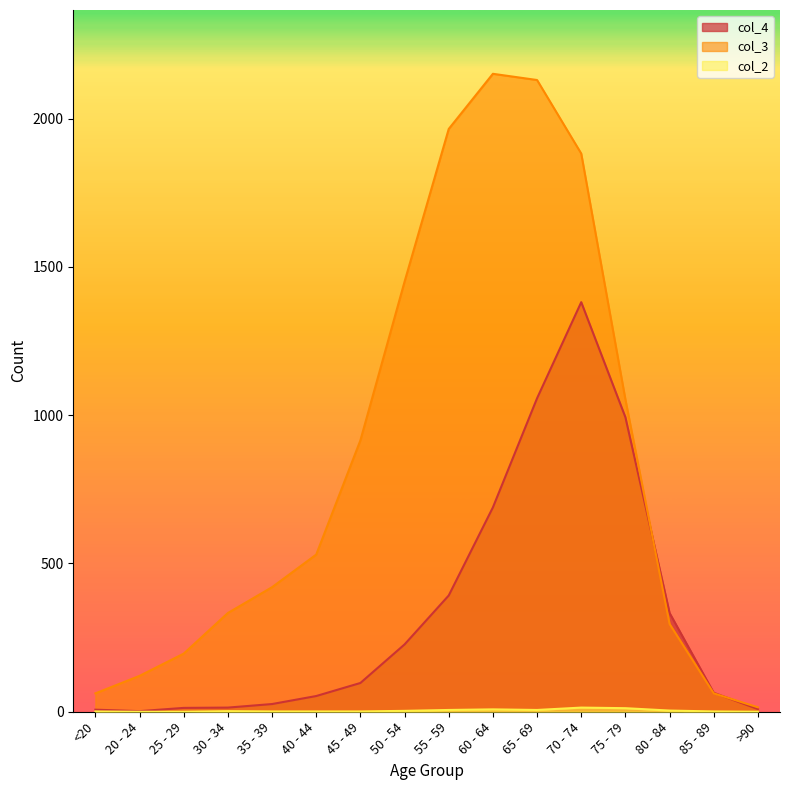

How many data points in col_2 are less than 2?

8